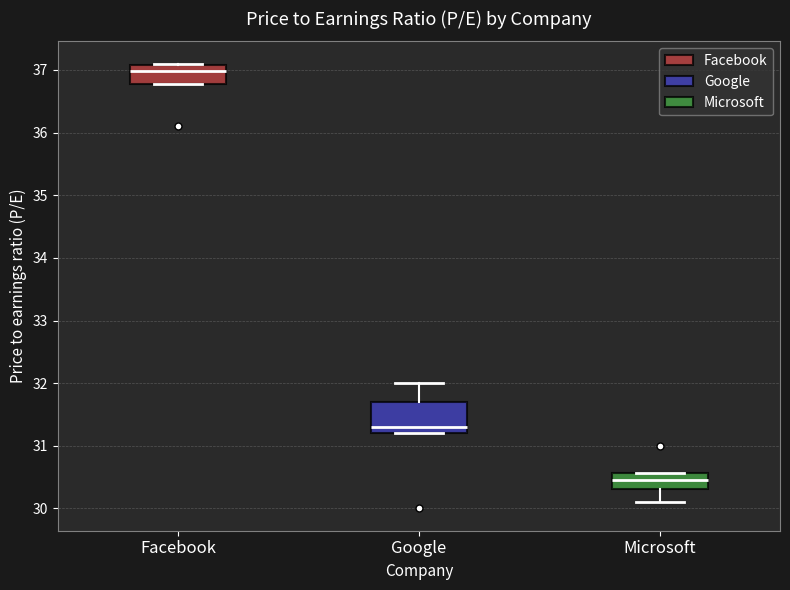

Which box is the tallest, from its lower edge to its upper edge?

Google